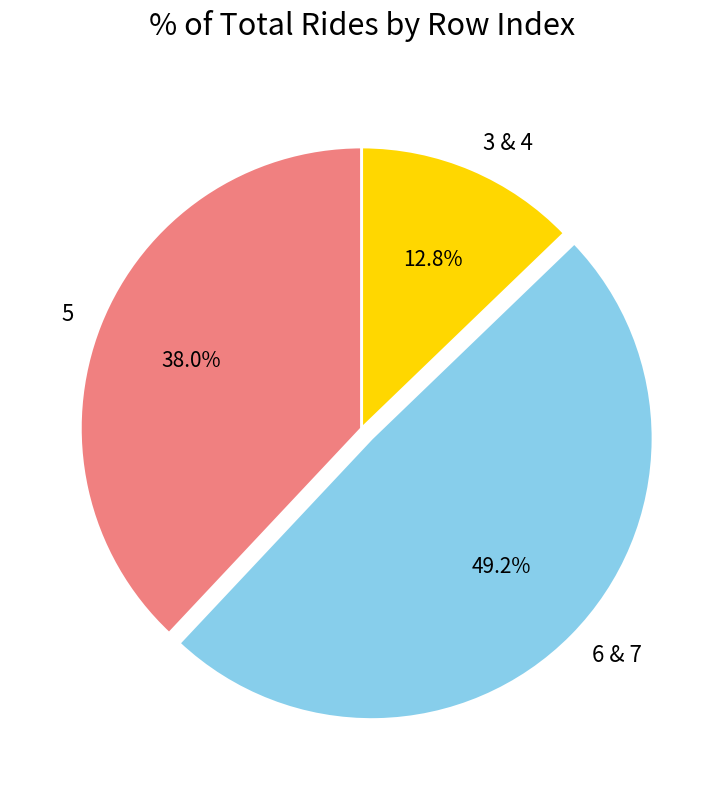

How many segments does this pie chart have?

3